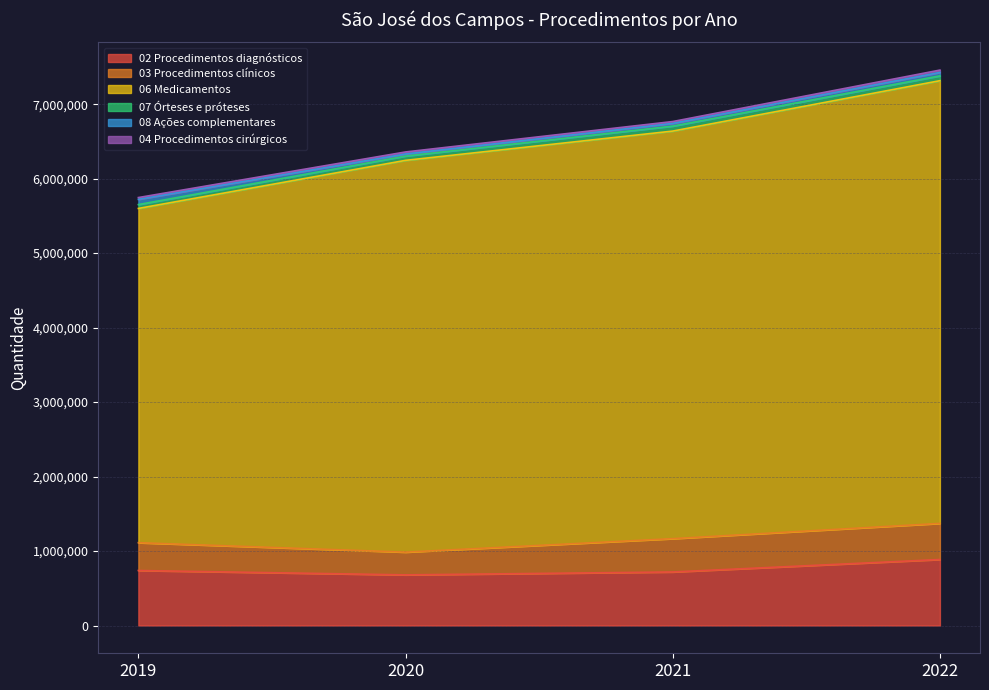

At which category is the sum across all series the highest?

2022